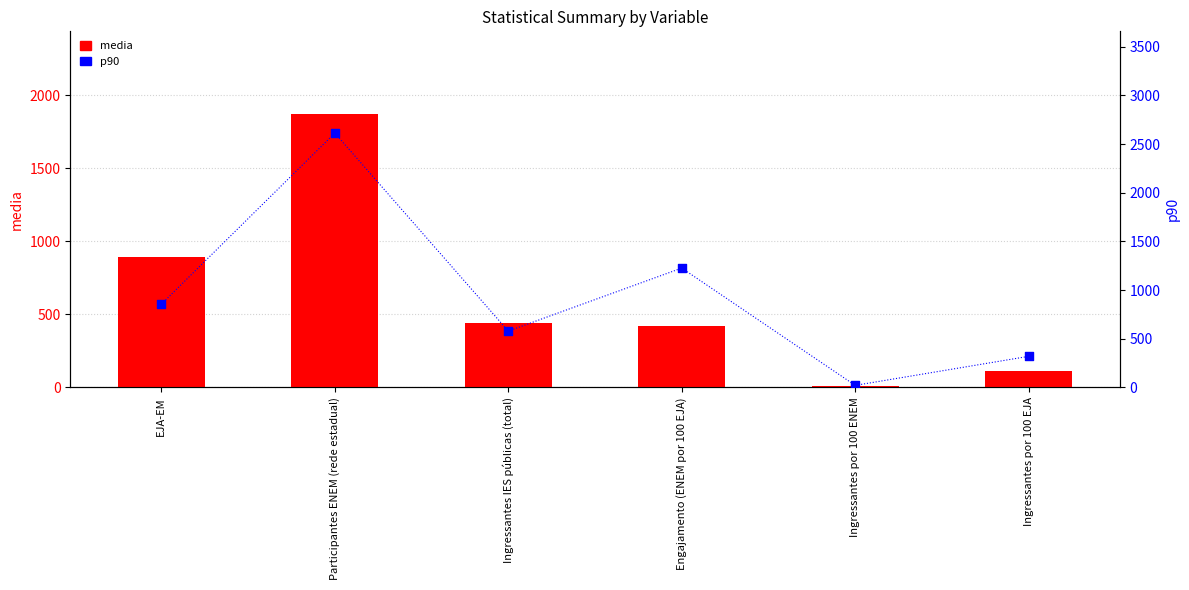

Is the value of p90 at Ingressantes por 100 EJA greater than the value of media at Ingressantes por 100 EJA?

Yes